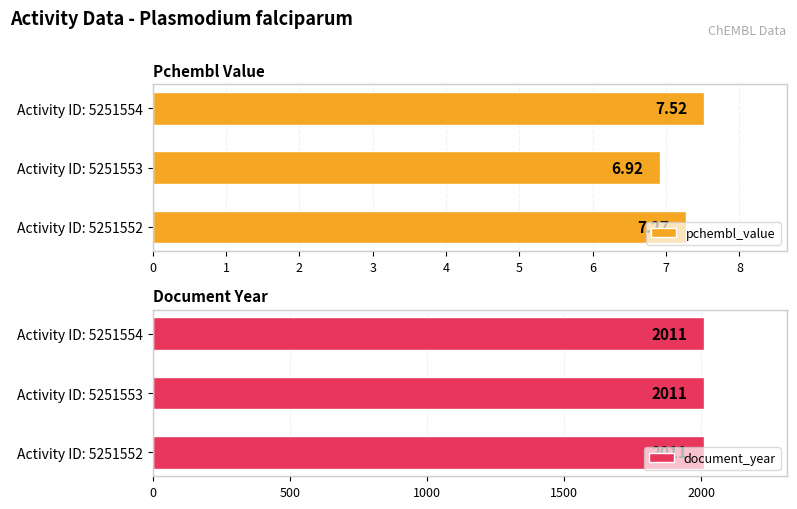

What is the average value of the pchembl_value series?

7.2